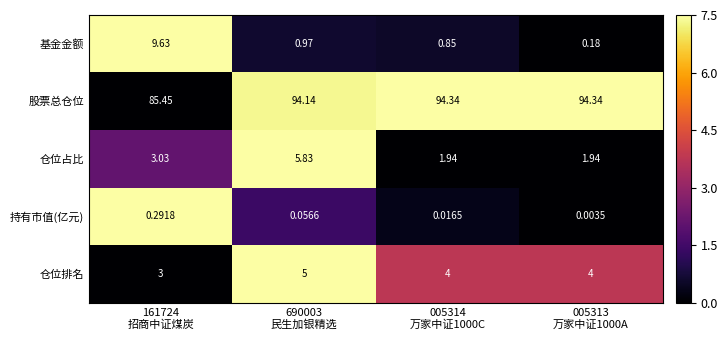

List the series in order of their peak value, lowest first.

持有市值(亿元), 仓位排名, 仓位占比, 基金金额, 股票总仓位